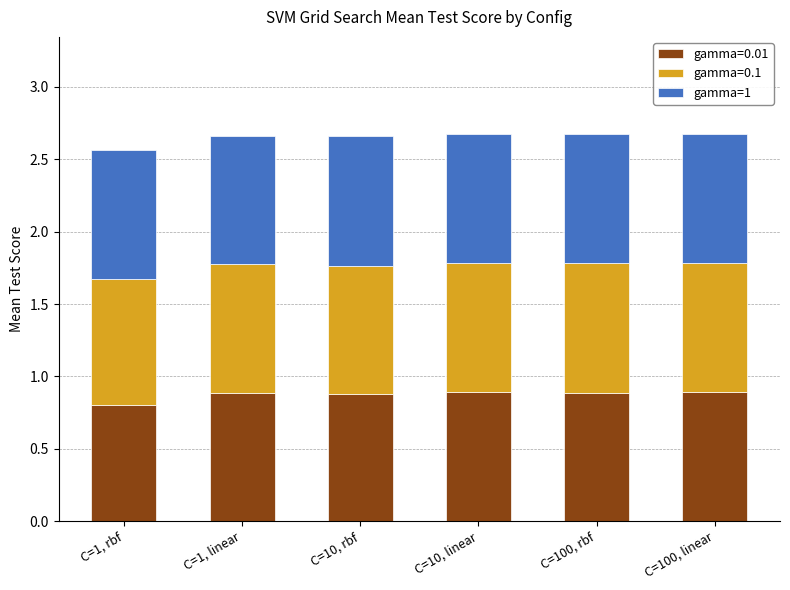

How many categories are shown in the chart?

6